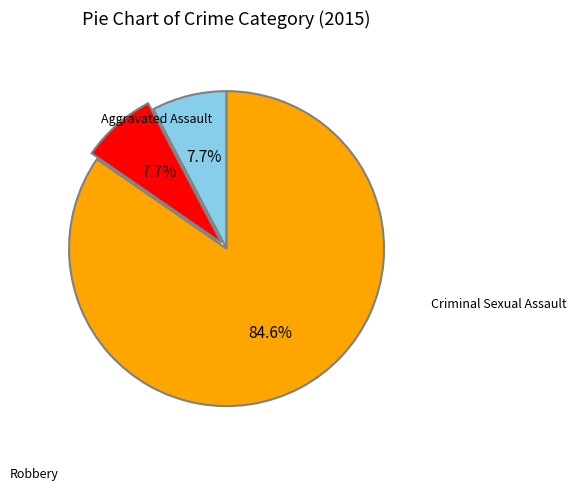

What percentage is the Robbery slice, to the nearest percent?

85%